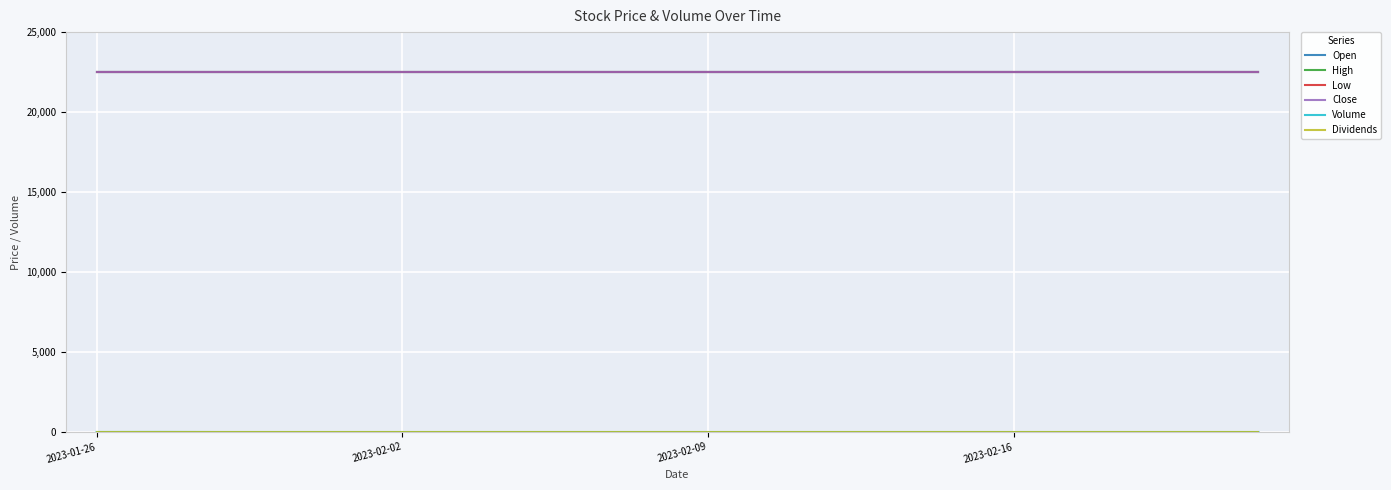

Does the chart have visible grid lines?

Yes